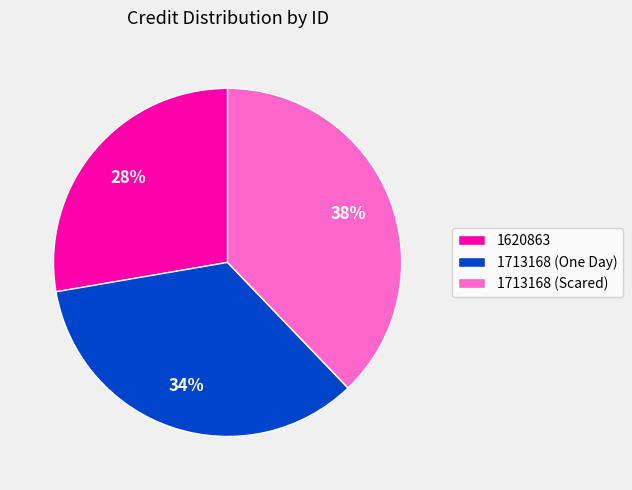

How many slices are in this pie chart?

3